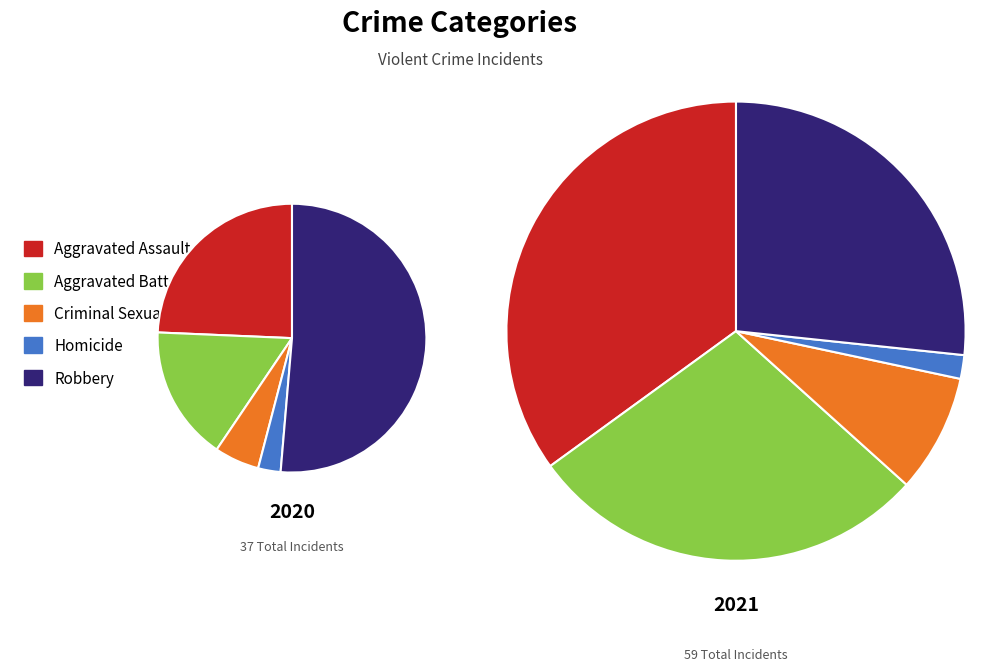

To the nearest percent, what percentage of the pie is Criminal Sexual Assault?

8%